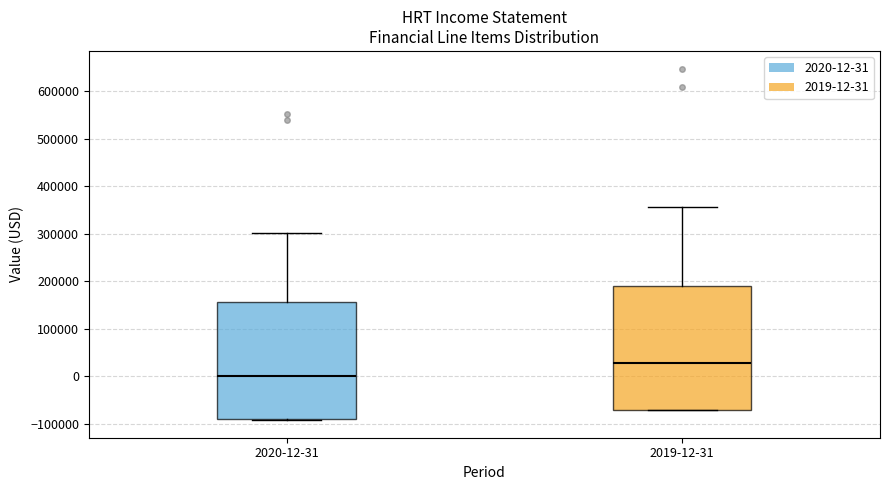

Which box's median line is the highest?

2019-12-31